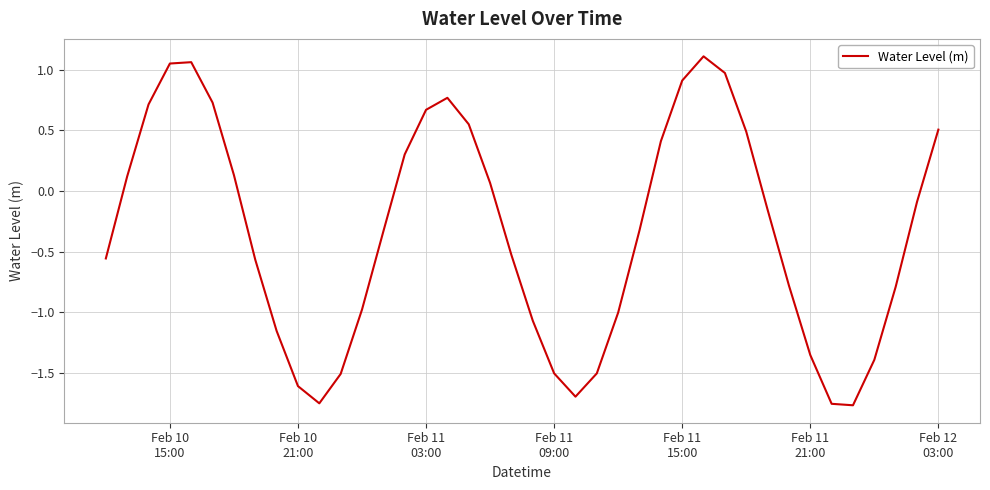

What is the difference between the maximum and minimum values?

2.9